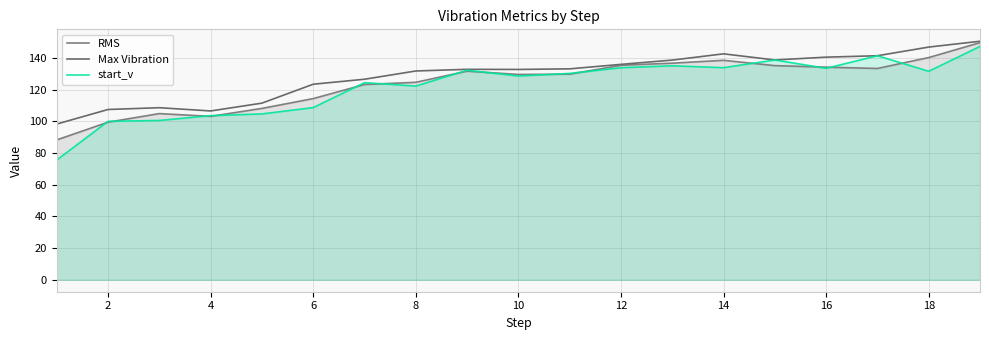

Which series has the largest total across all categories?

Max Vibration